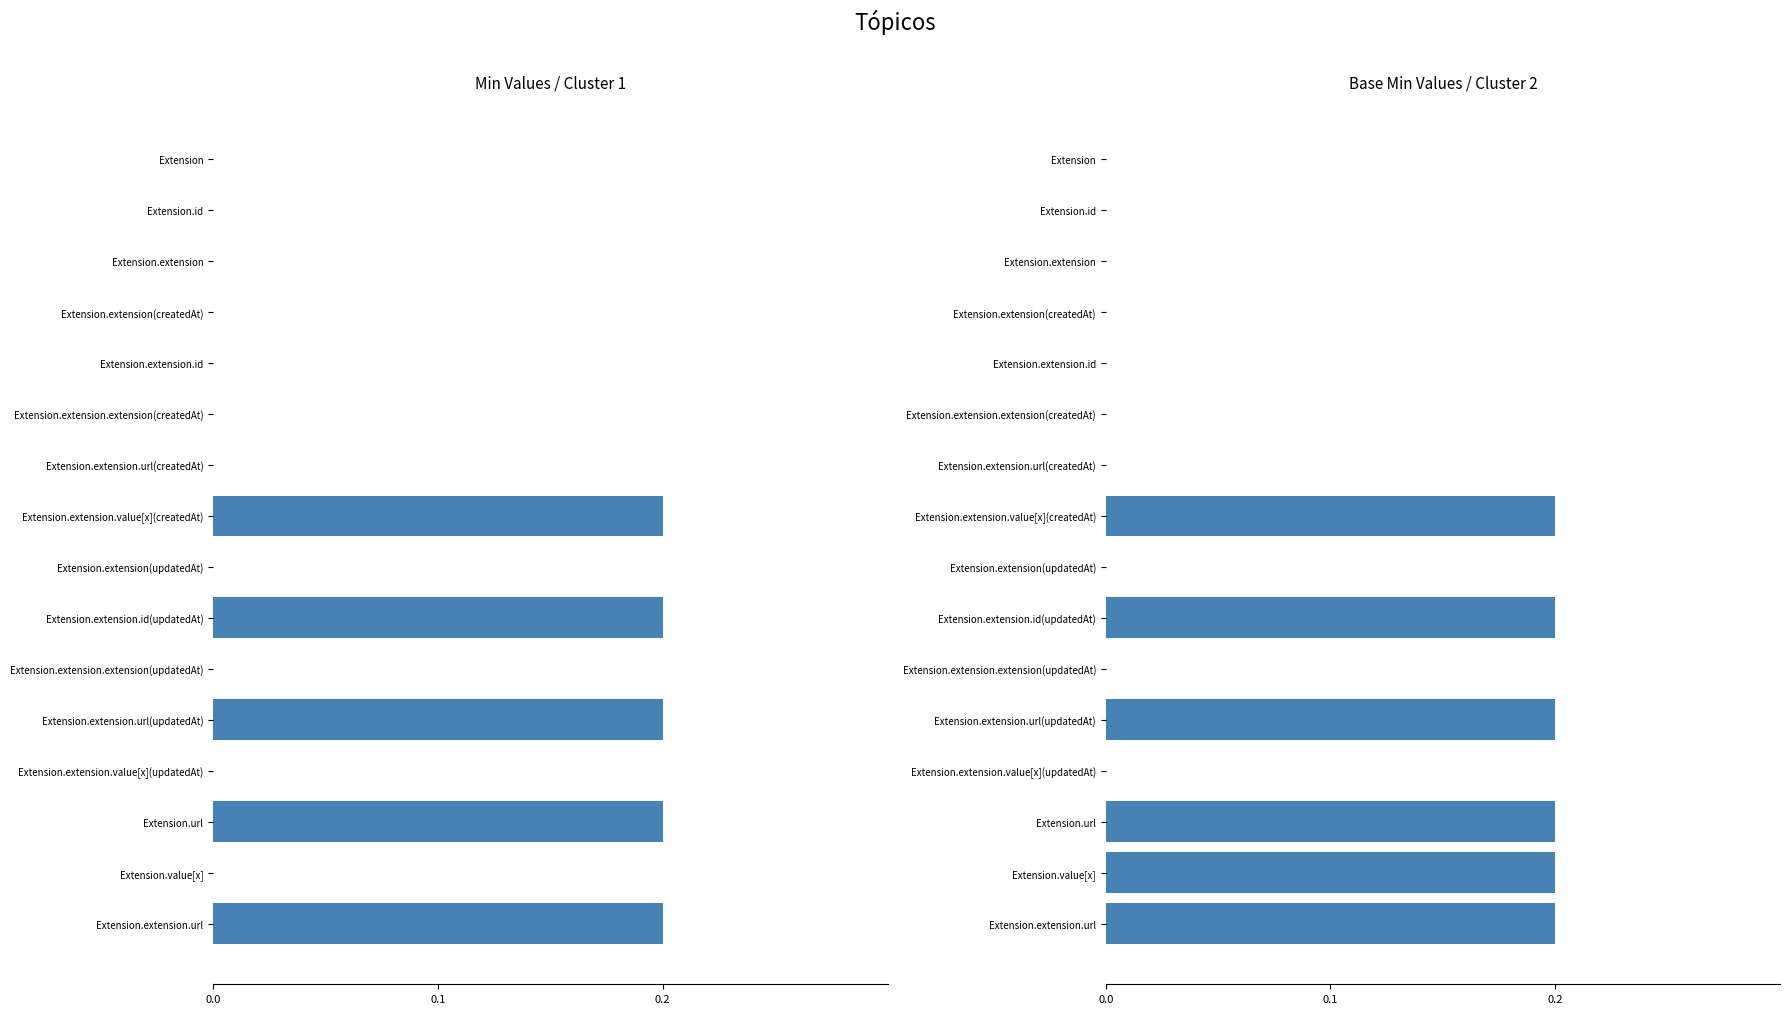

At how many categories does at least one series exceed 0?

6